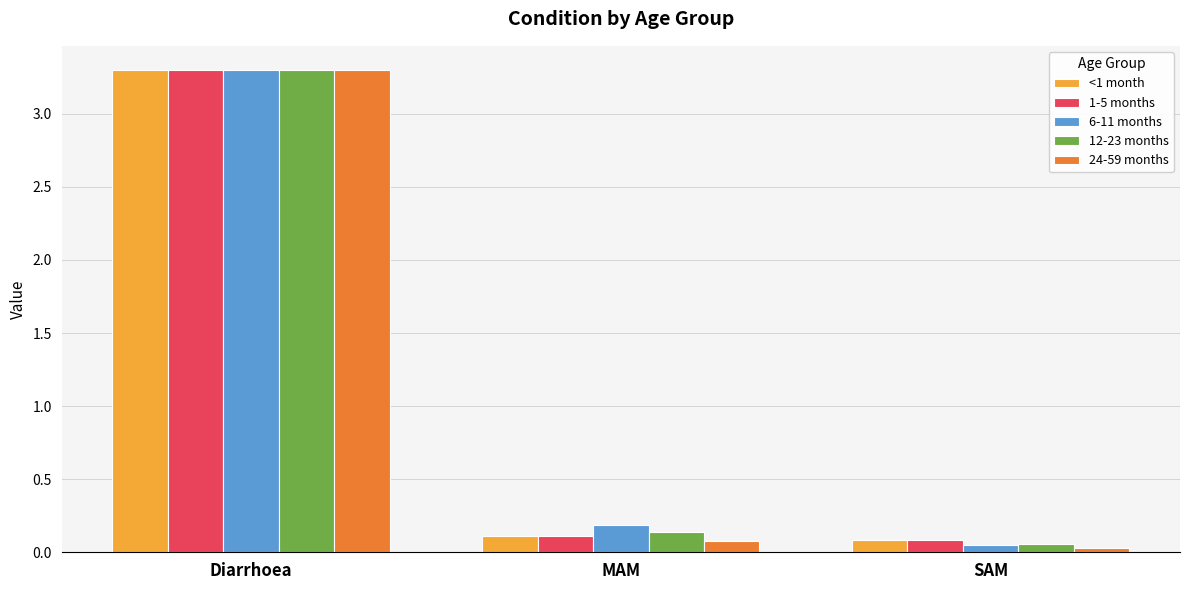

The value of 1-5 months at MAM is 0.0. True or false?

False